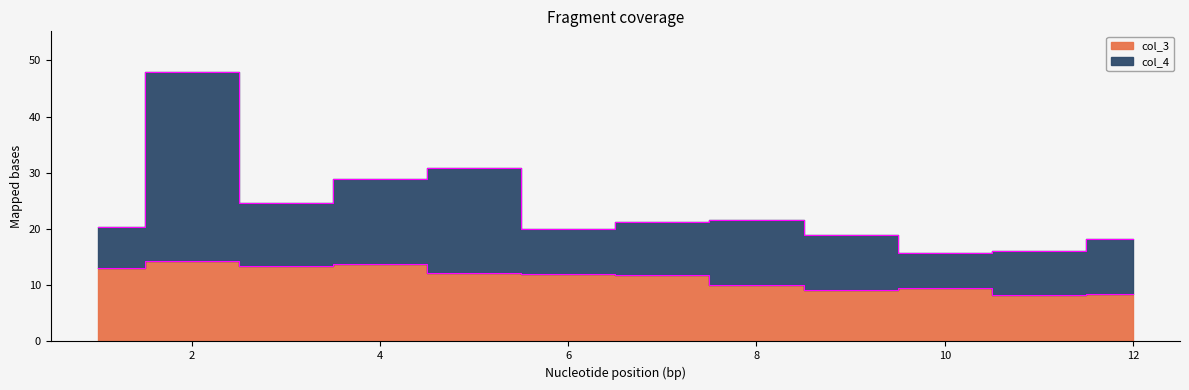

Approximately how many times larger is the value at 12 compared to 7?

0.7